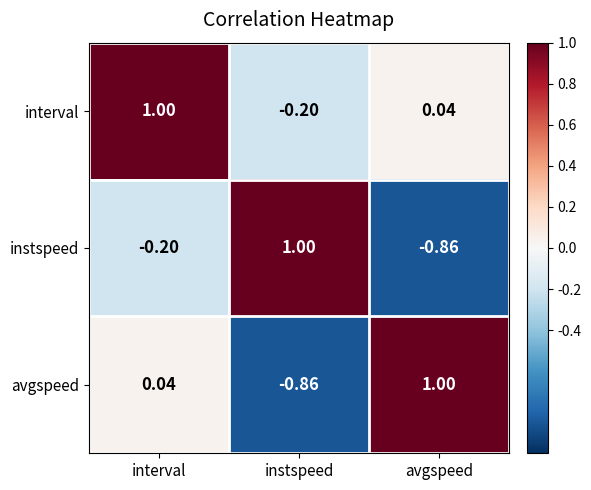

At which category is the sum across all series the highest?

interval